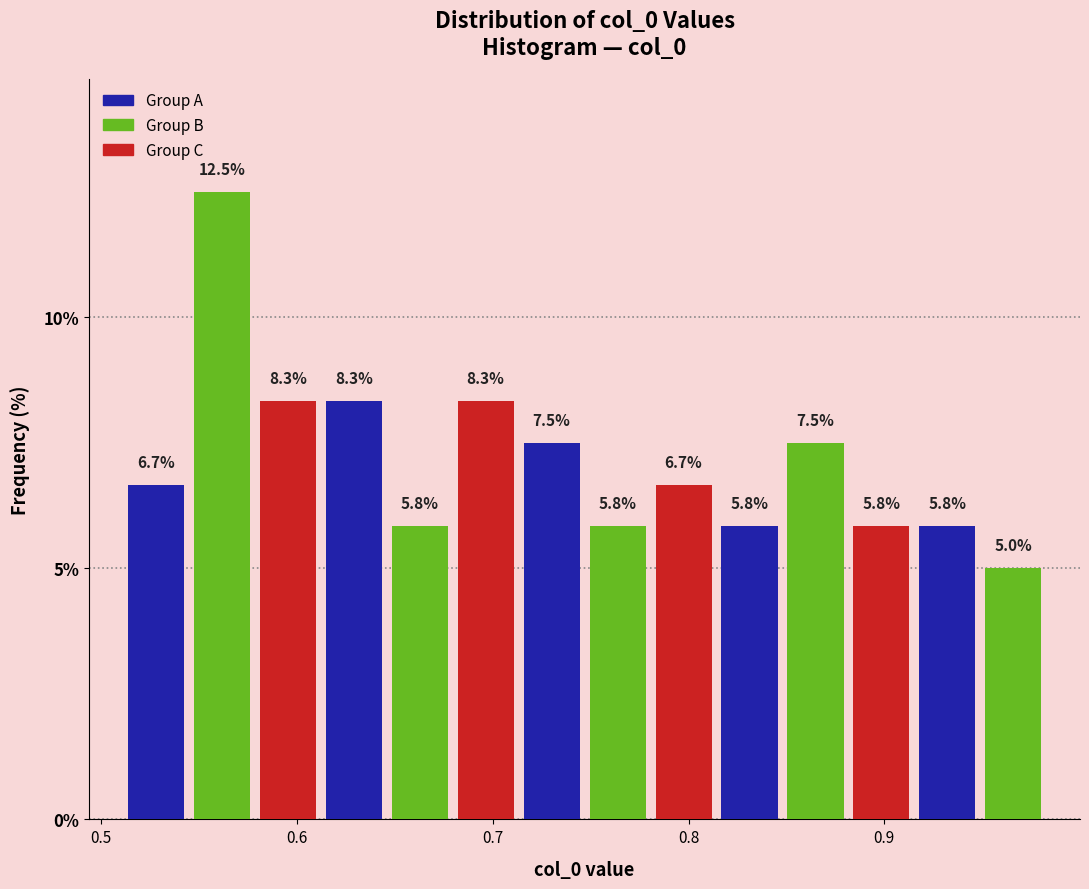

Around what value on the x-axis is the tallest bar? Give the approximate position of its centre, as read against the axis.

0.56